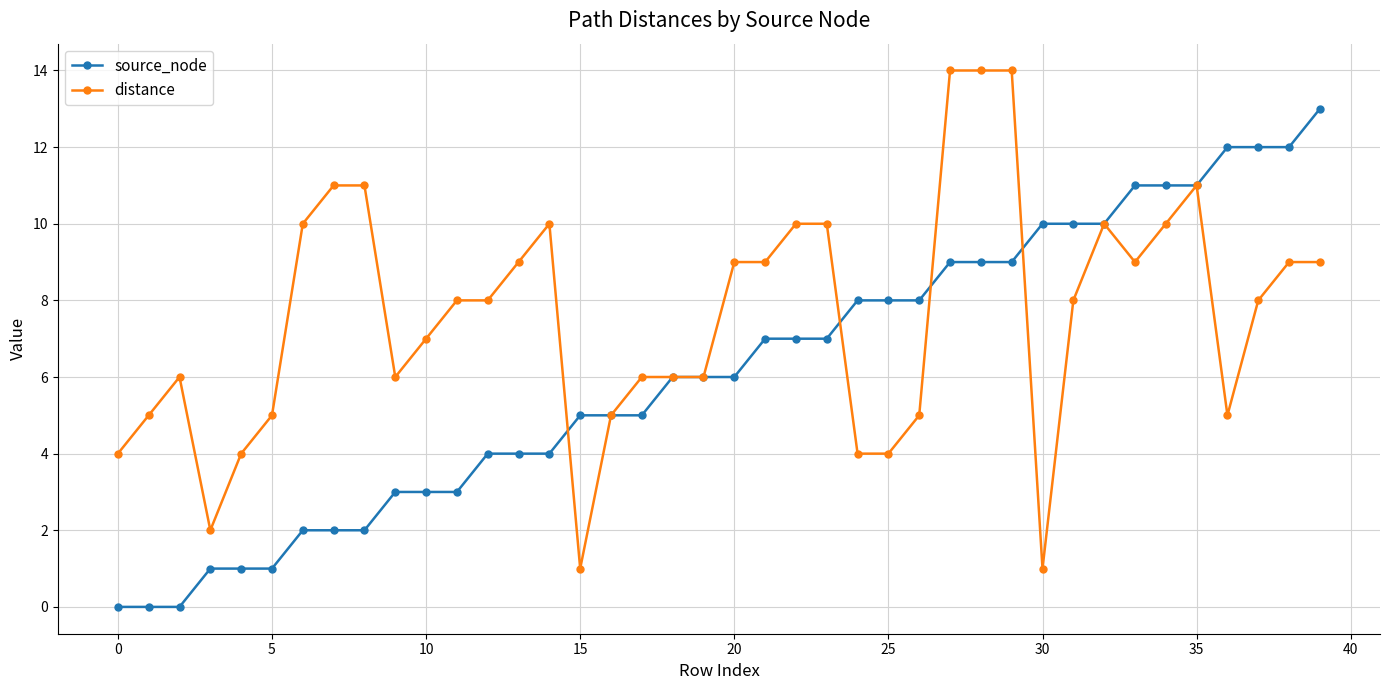

What are all the series names shown in the legend?

source_node, distance